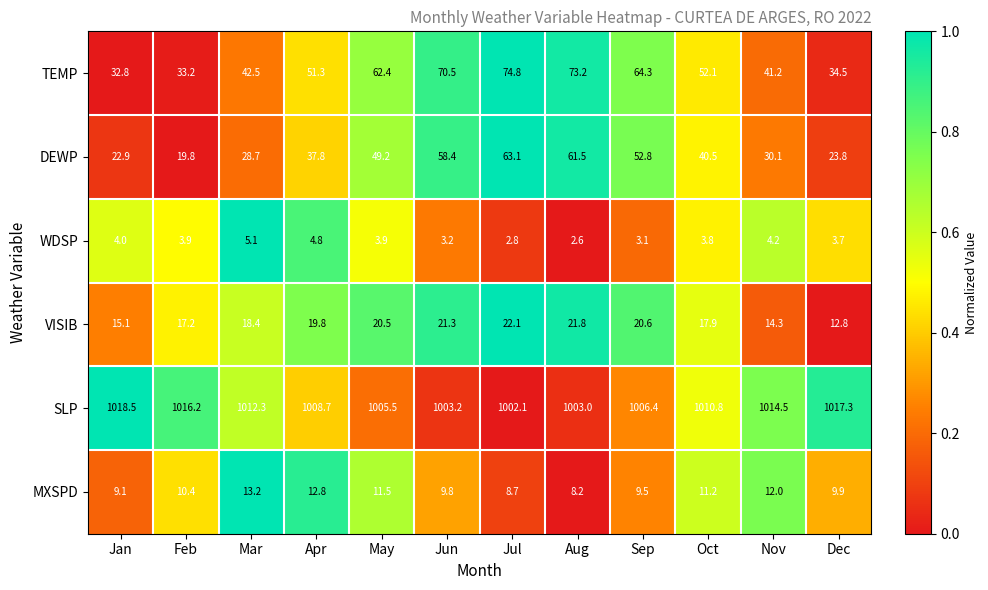

At May, list the series in order from smallest to largest.

WDSP, MXSPD, VISIB, DEWP, TEMP, SLP